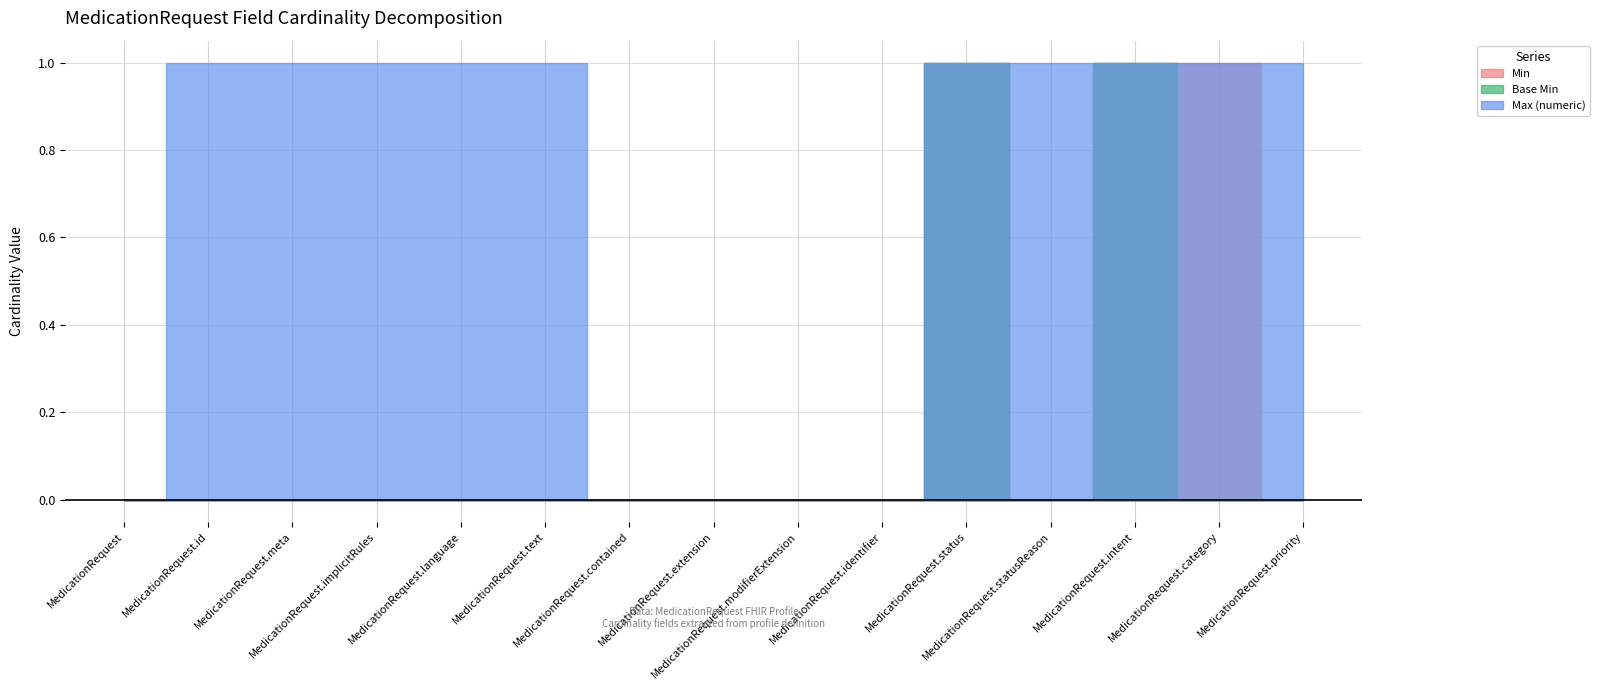

The Min series shows -1 at MedicationRequest.modifierExtension. True or false?

False